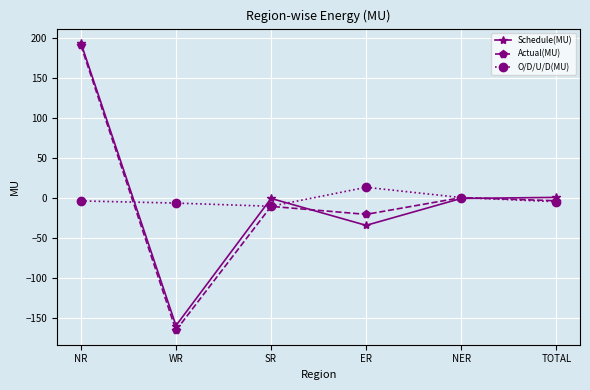

At which category is the sum across all series the highest?

NR